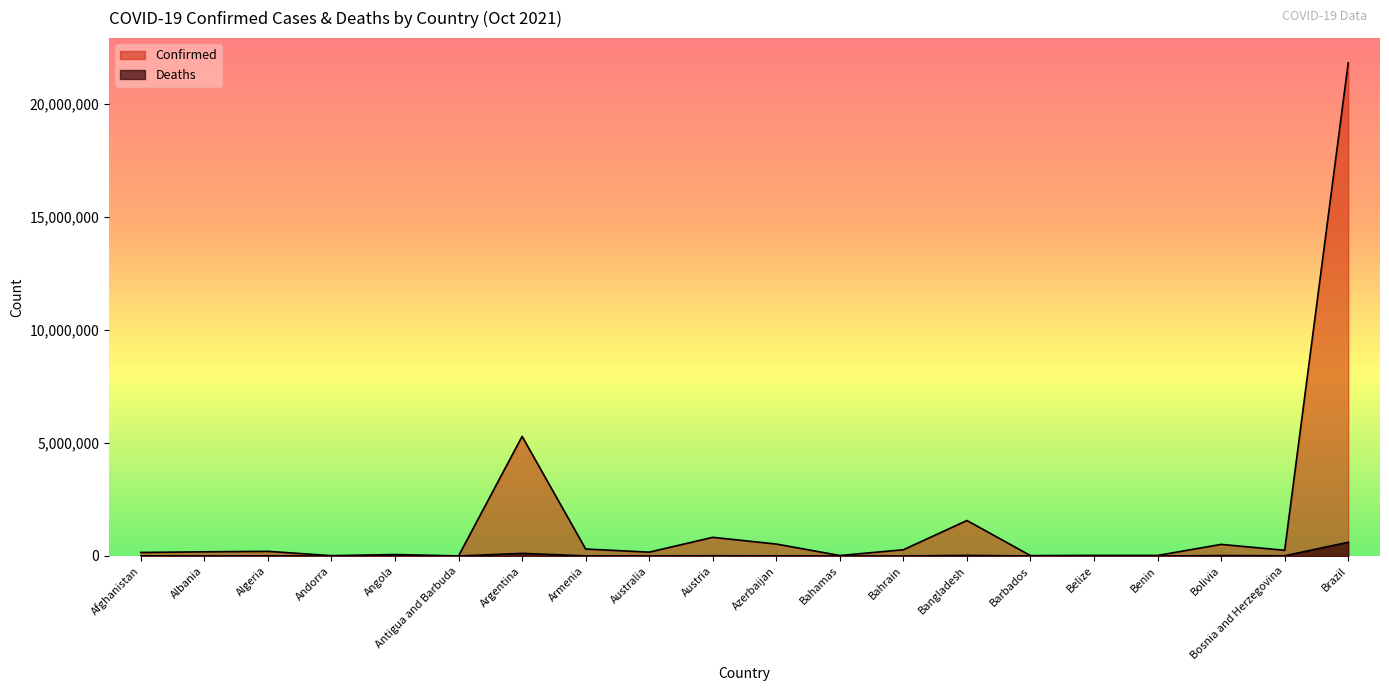

Where is the first local maximum for Confirmed?

Algeria